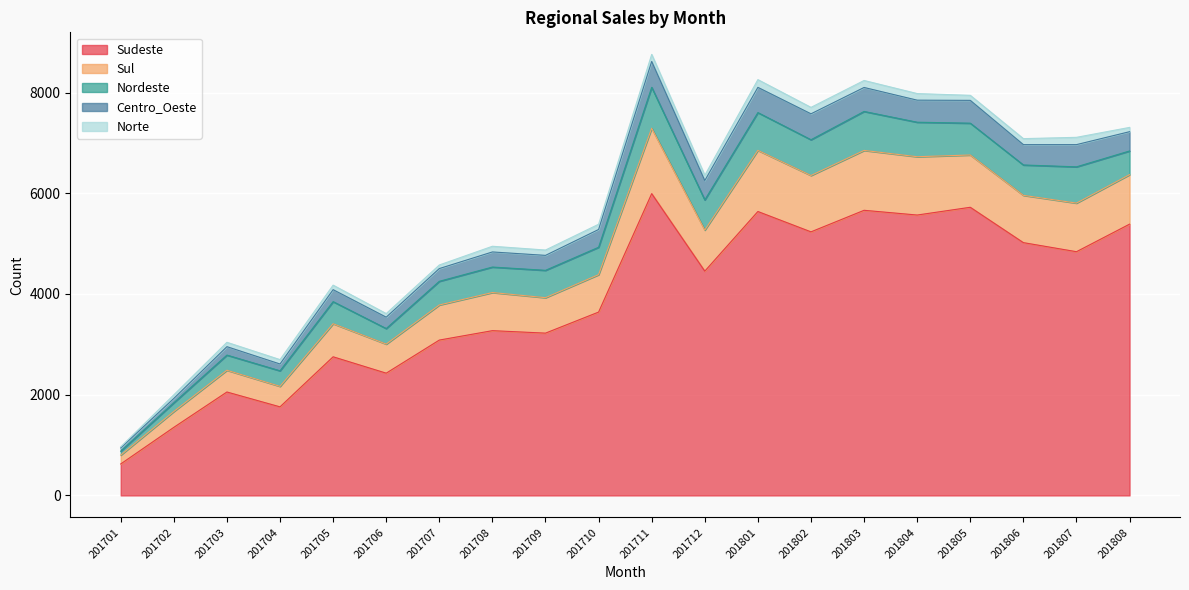

Is the value of Centro_Oeste at 201706 greater than the value of Sul at 201707?

No